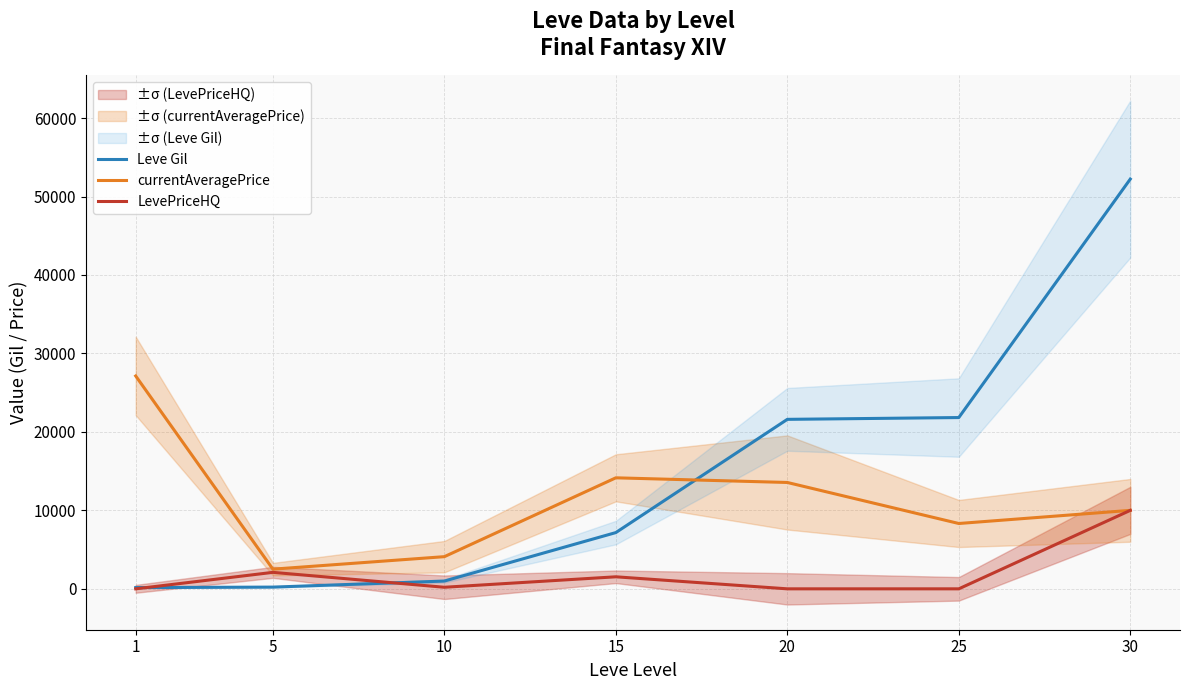

Reading left to right, extract all data points from this chart.

Leve Gil: 1=160.0	5=220.0	10=990.0	15=7170.0	20=21600.0	25=21830.0	30=52220.0
currentAveragePrice: 1=27128.0	5=2507.0	10=4100.0	15=14149.0	20=13555.2	25=8326.7	30=10001.0
LevePriceHQ: 1=0.0	5=2100.0	10=200.0	15=1533.6	20=0.0	25=0.0	30=10000.0